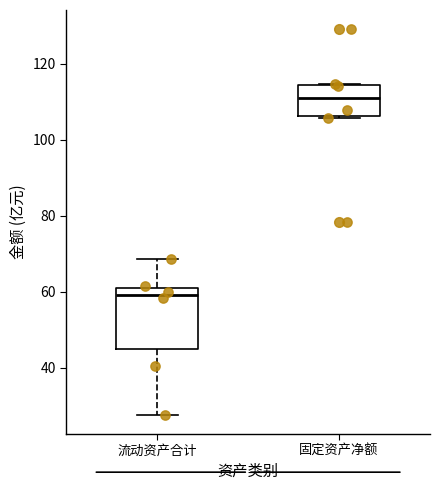

Comparing the boxes themselves (not the whiskers), which one is the tallest?

流动资产合计